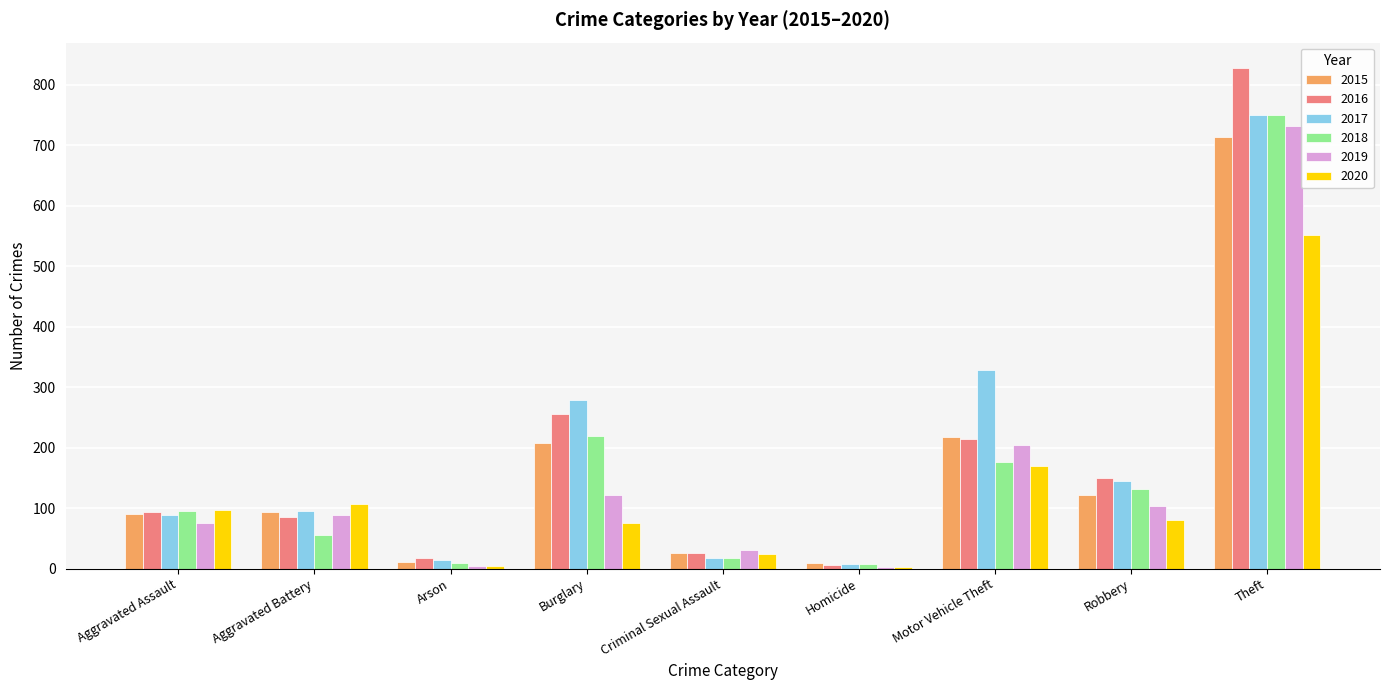

Are the bars horizontal?

No